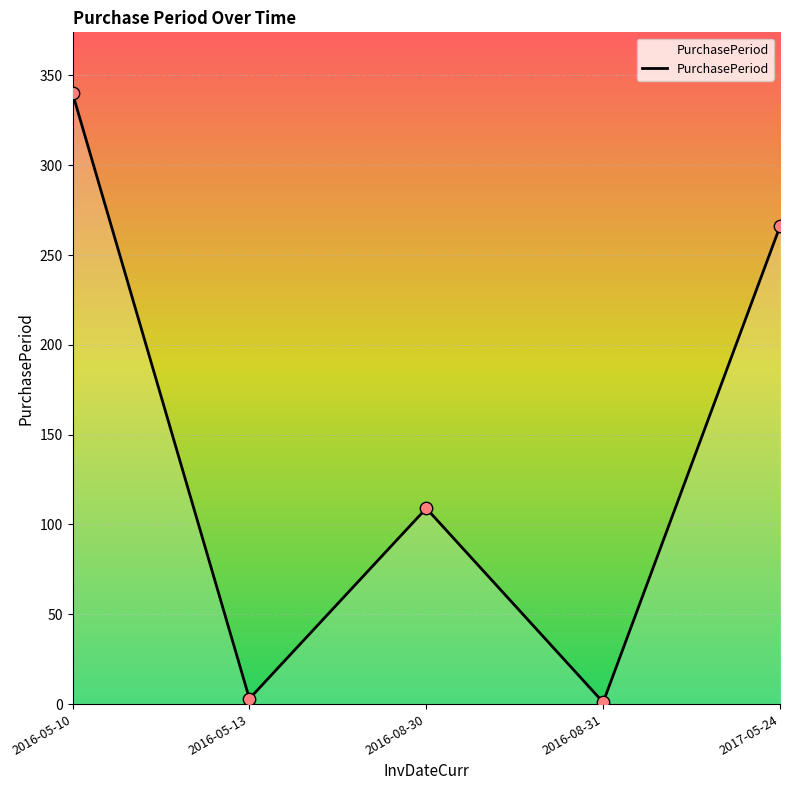

Between 2016-08-30 and 2016-08-31, which is larger?

2016-08-30